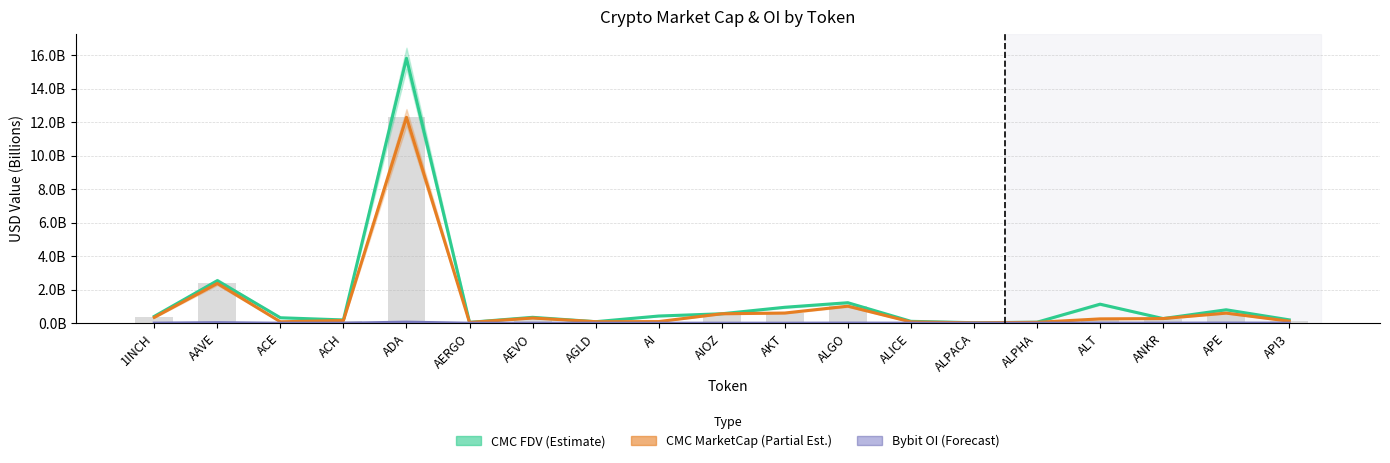

List the labels in order of Bybit OI (Forecast) value, smallest first.

AERGO, ALPACA, ACE, ALPHA, AIOZ, AGLD, AI, AKT, ACH, API3, ALICE, ANKR, AEVO, 1INCH, ALT, ALGO, APE, AAVE, ADA